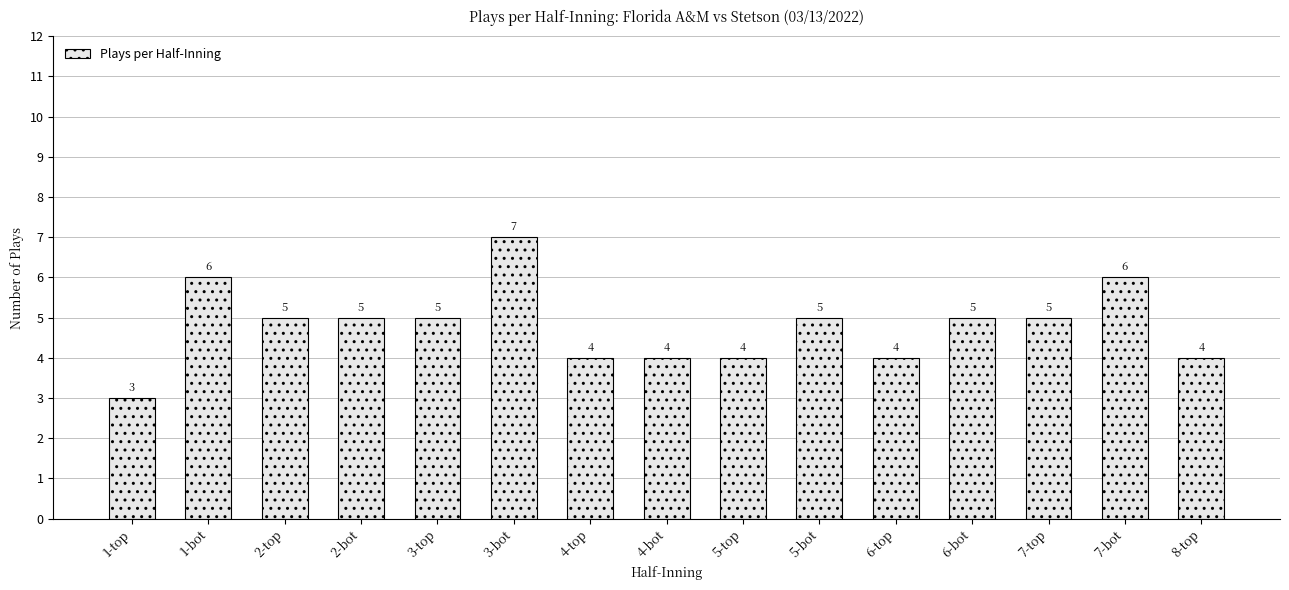

Approximately how many times larger is the value at 7-bot compared to 3-top?

1.2